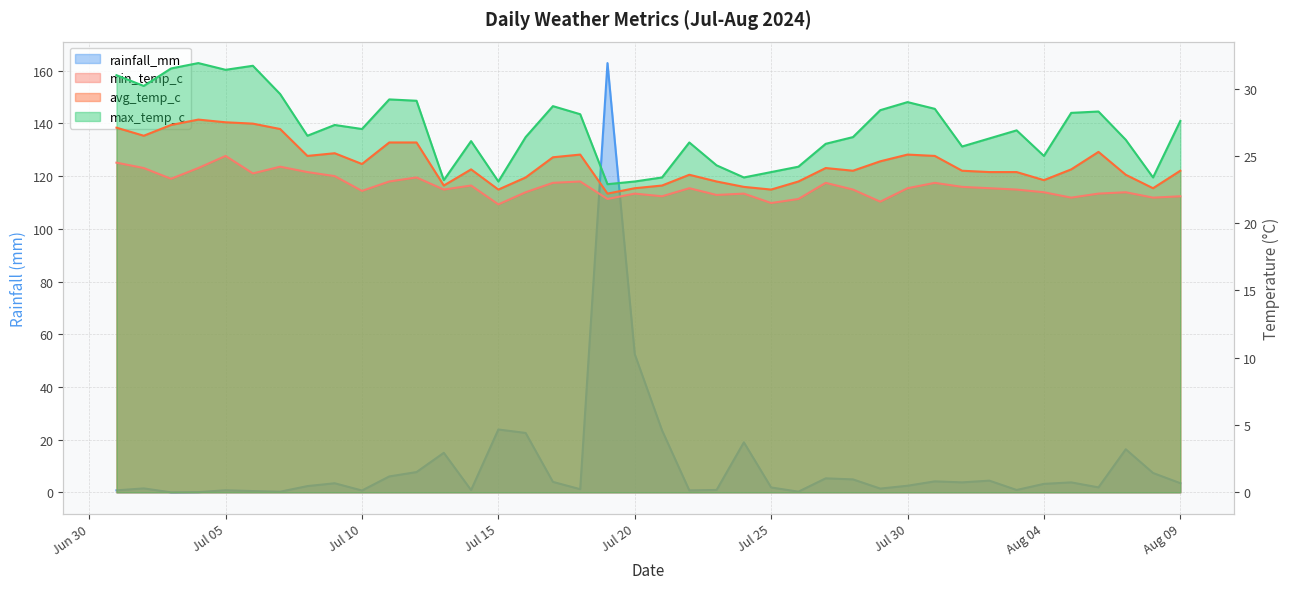

Which series has the largest total across all categories?

max_temp_c